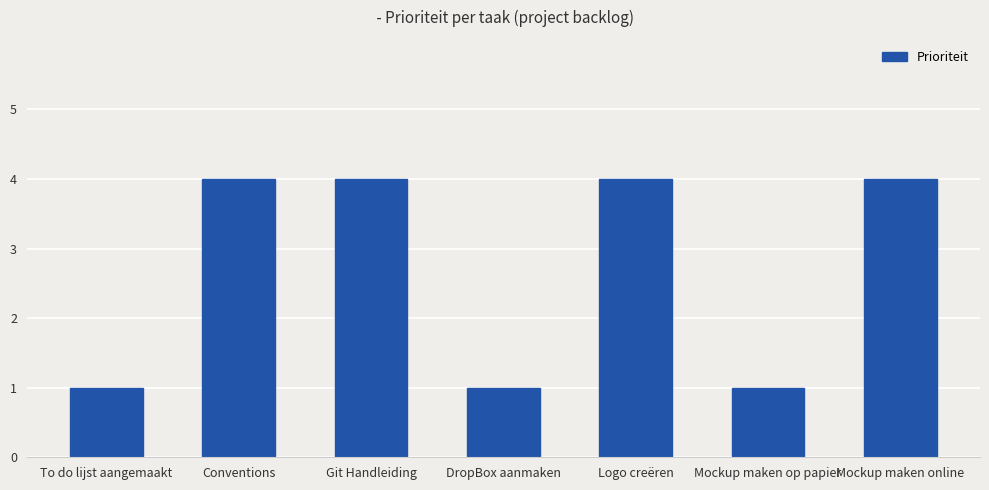

What is the label of the 3rd bar from the left?

Git Handleiding